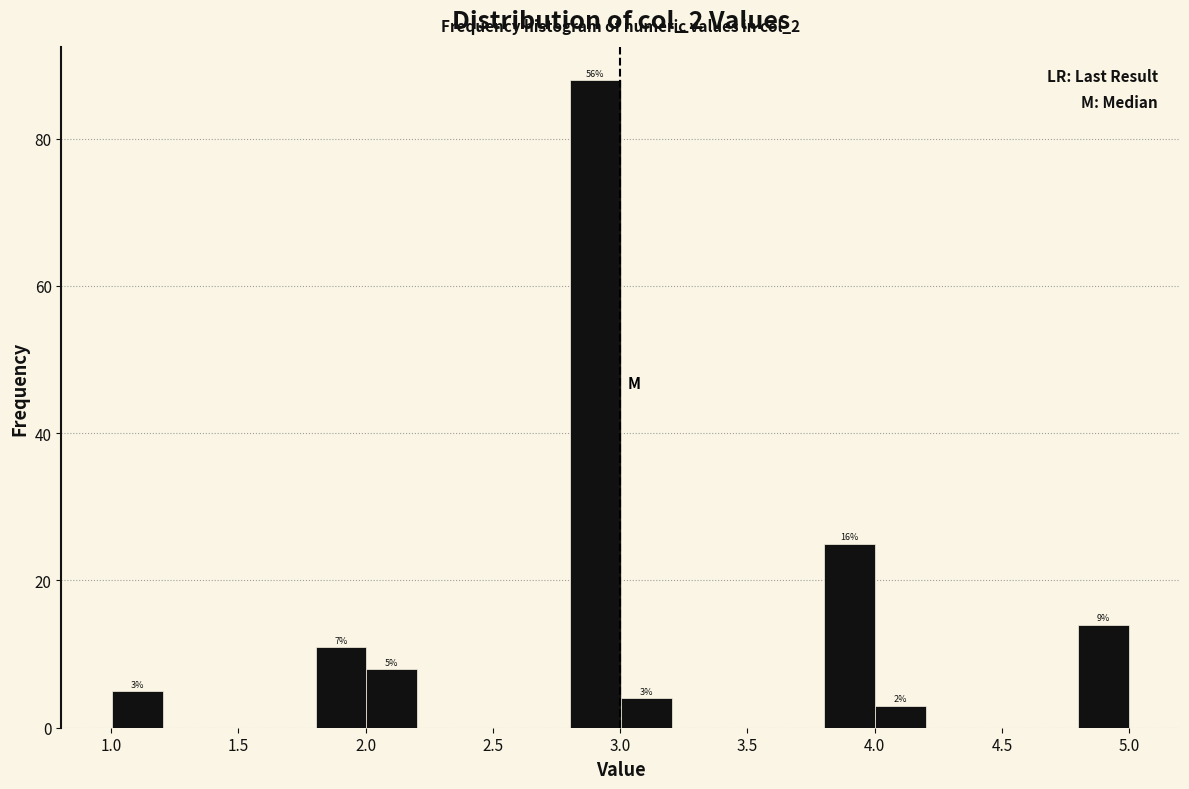

Around what value on the x-axis is the tallest bar? Give the approximate position of its centre, as read against the axis.

2.90